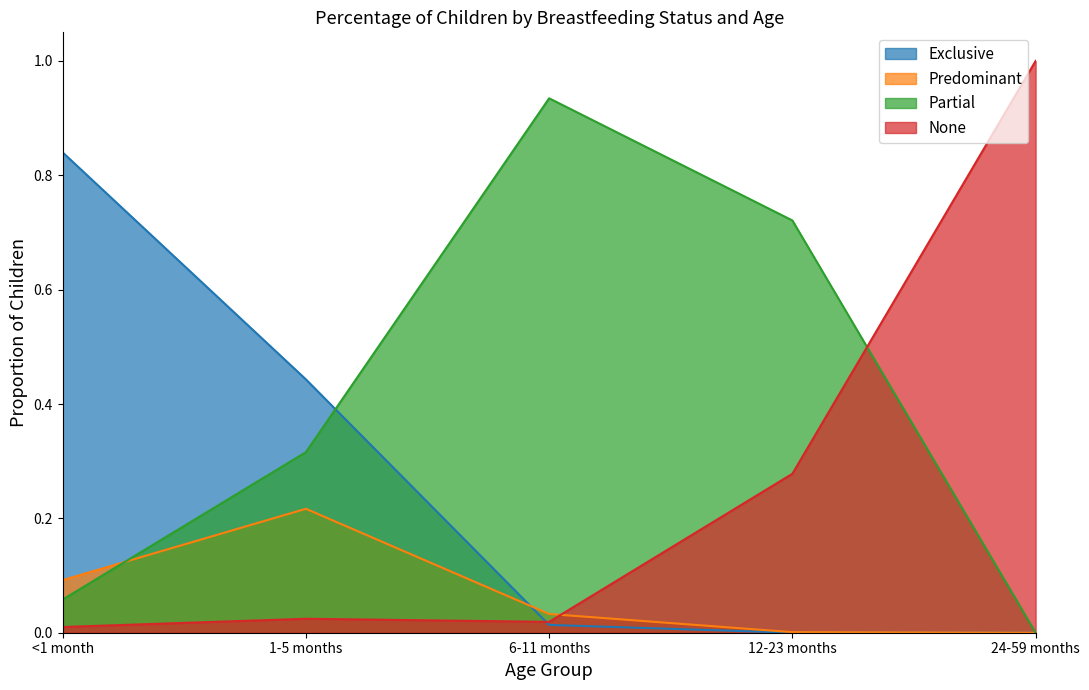

How many intersections are there between Predominant and None?

1